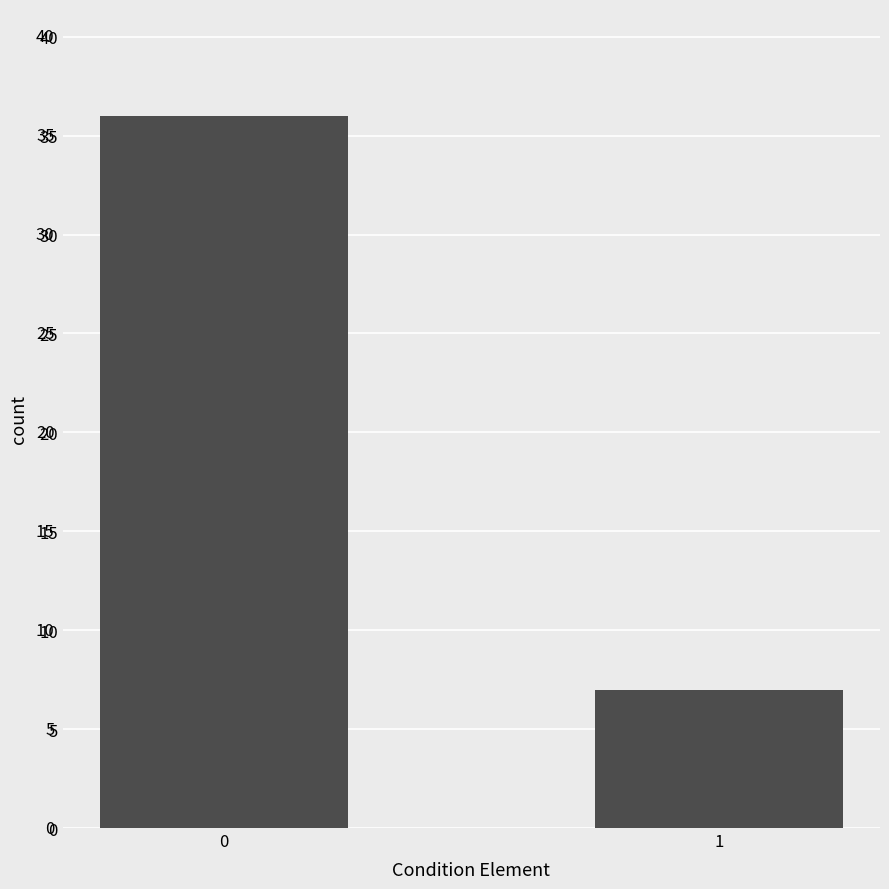

True or false: the data shows 36 at 0.

True